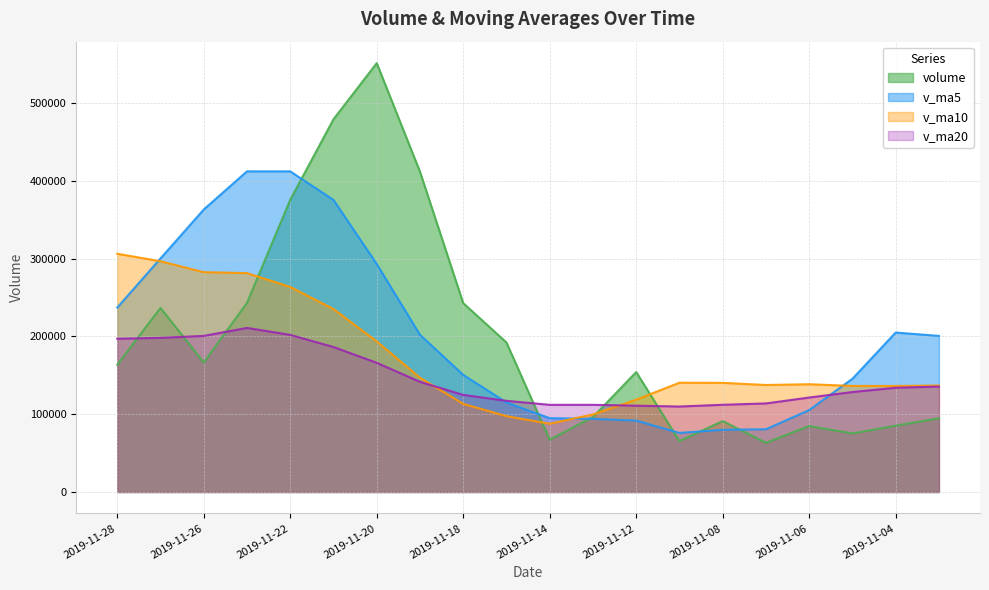

What is the sum of the v_ma10 values at 2019-11-14 and 2019-11-22?

351491.2